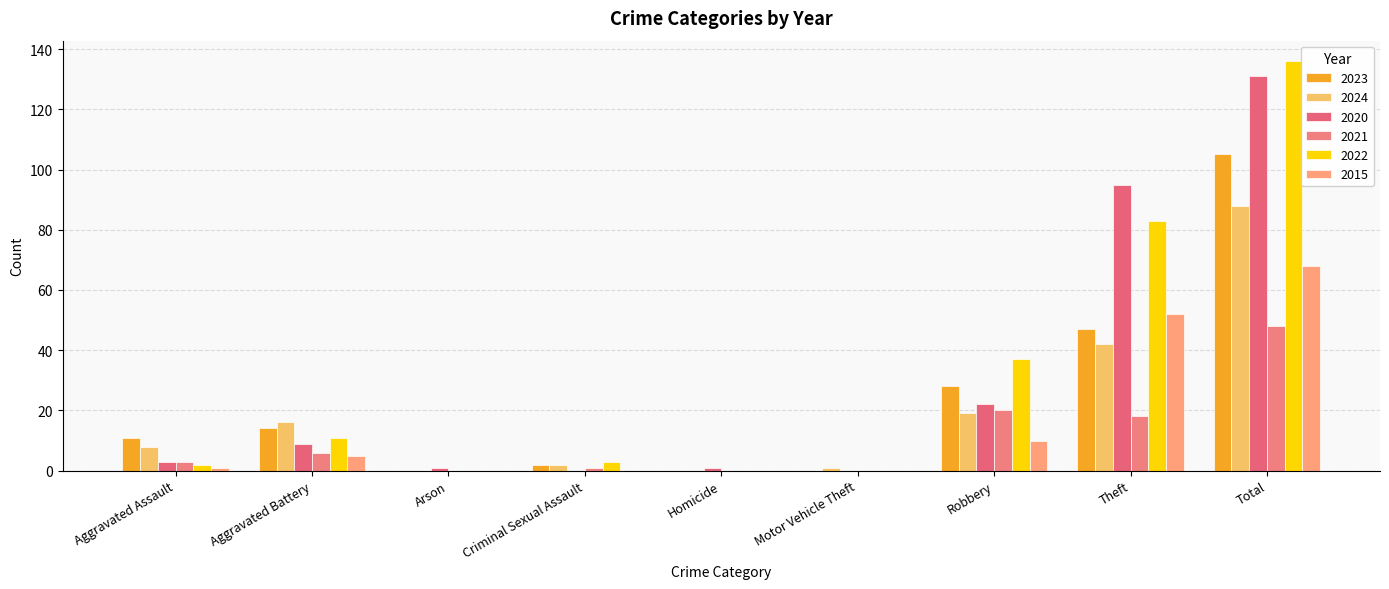

Which series has the largest total across all categories?

2022